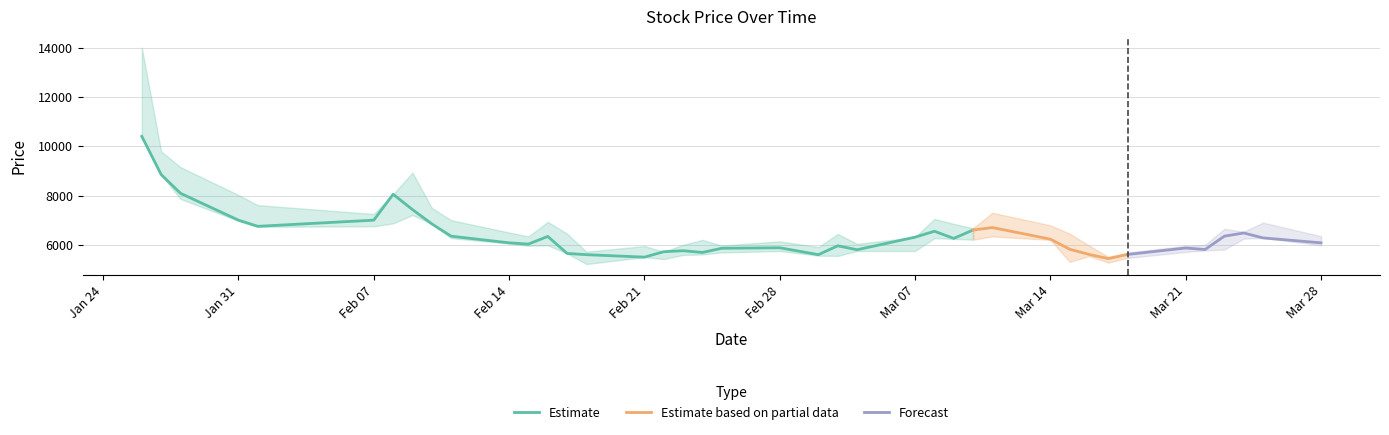

How many values in the Low series exceed 5980?

18